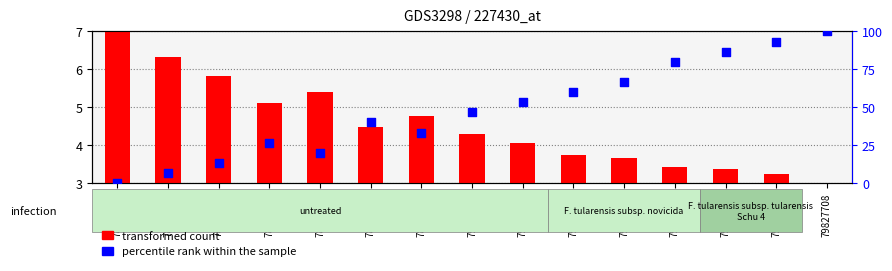

At how many categories does at least one series exceed 37?

9